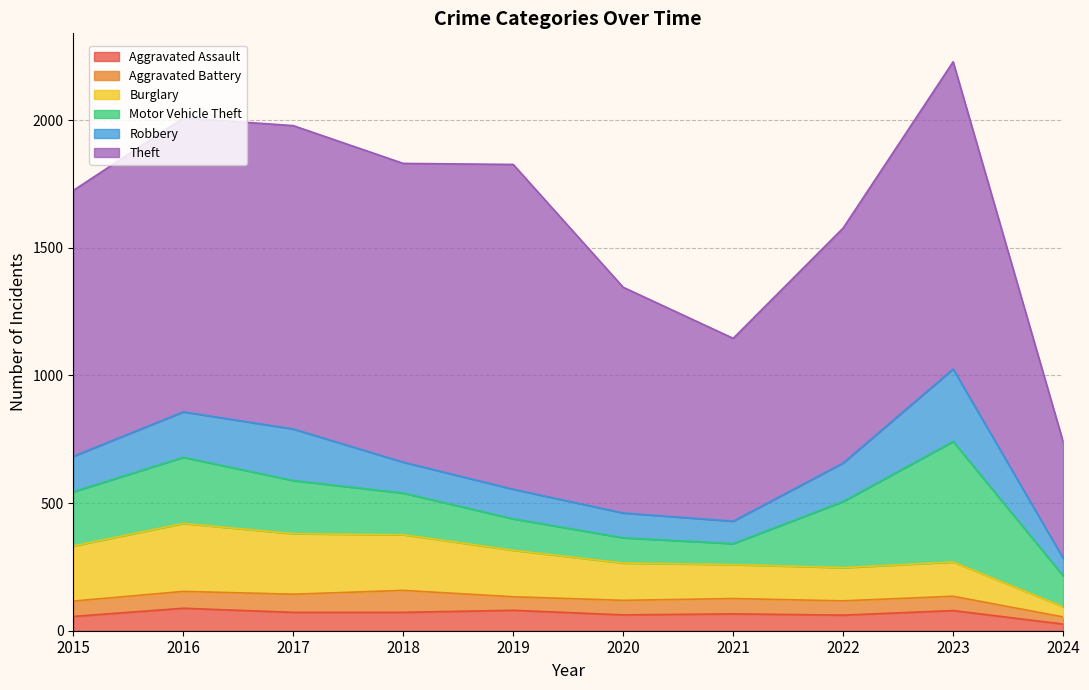

What is the difference between the Aggravated Battery values at 2022 and 2020?

1